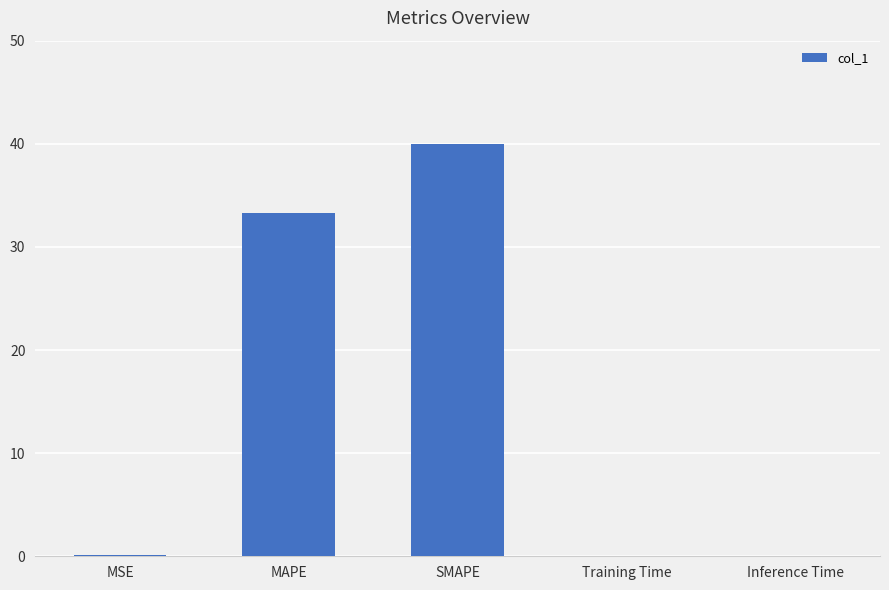

Approximately how many times larger is the value at SMAPE compared to MAPE?

1.2